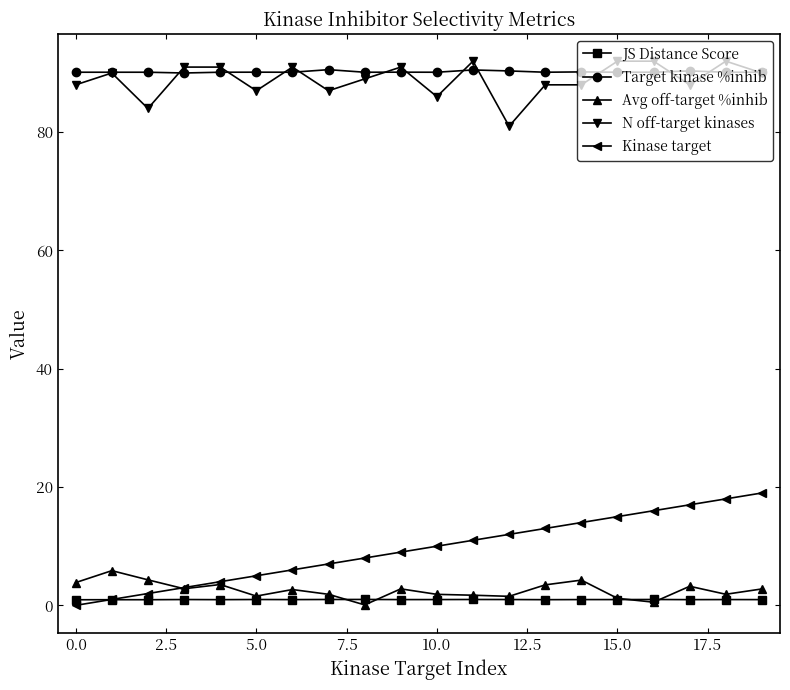

Which series has the largest total across all categories?

Target kinase %inhib